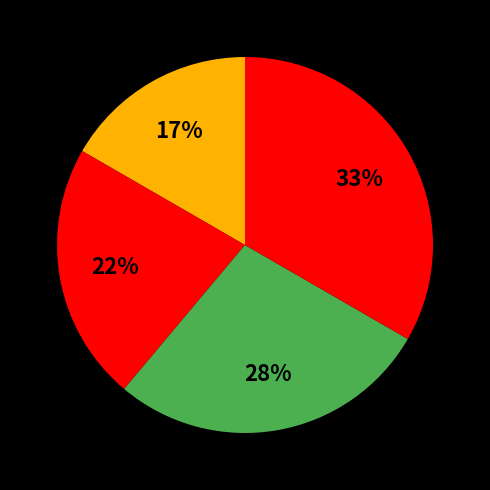

How many segments does this pie chart have?

4